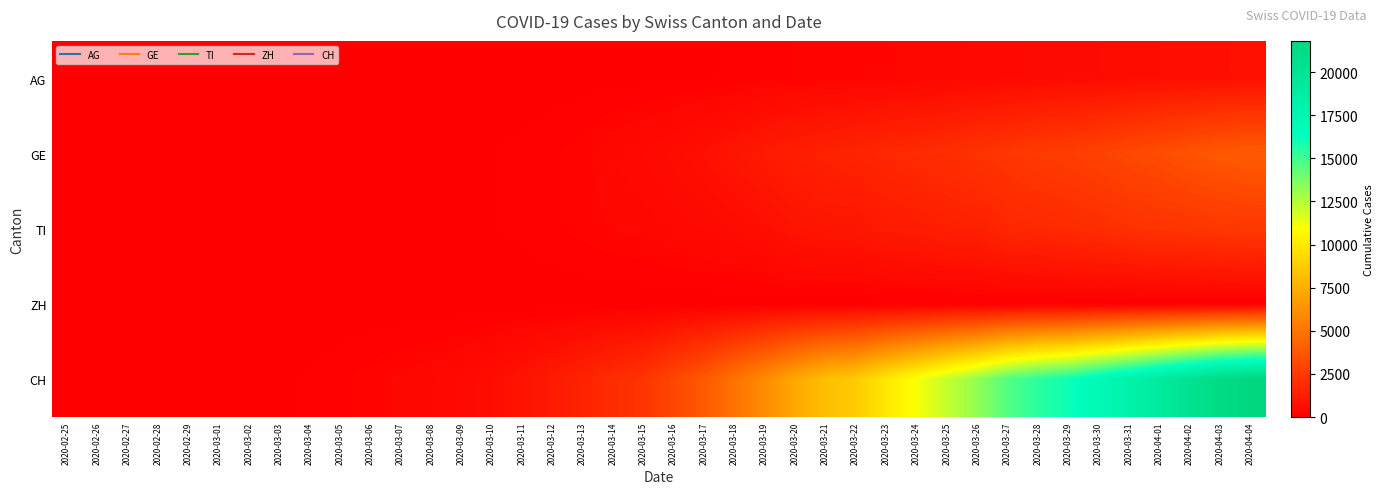

Rank the series at 2020-03-30 from lowest to highest value.

ZH, AG, TI, GE, CH